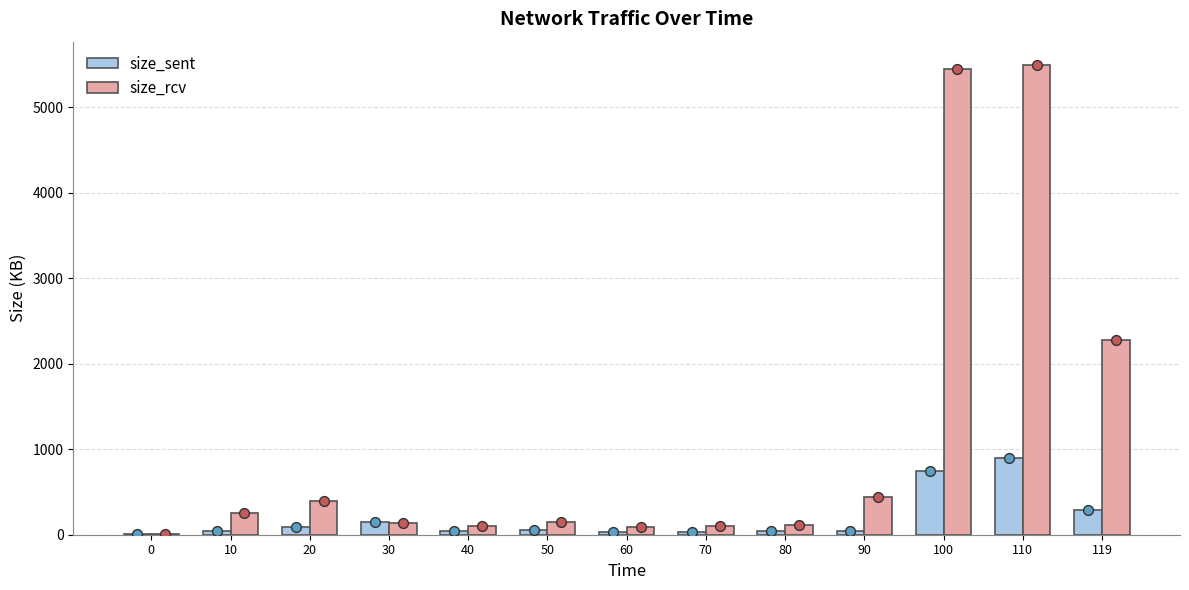

Which series contains the lowest Y value?

size_sent